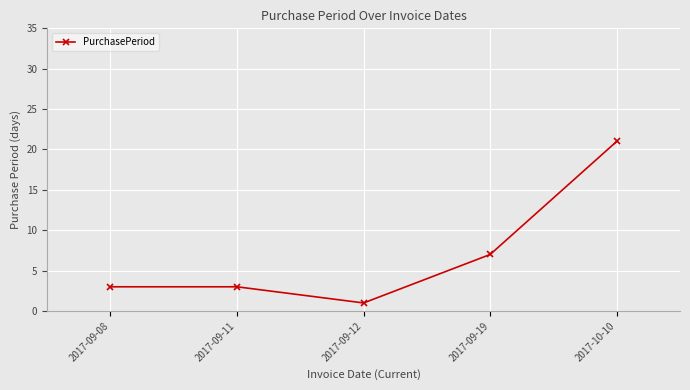

At which category does the data reach its first local valley?

2017-09-12